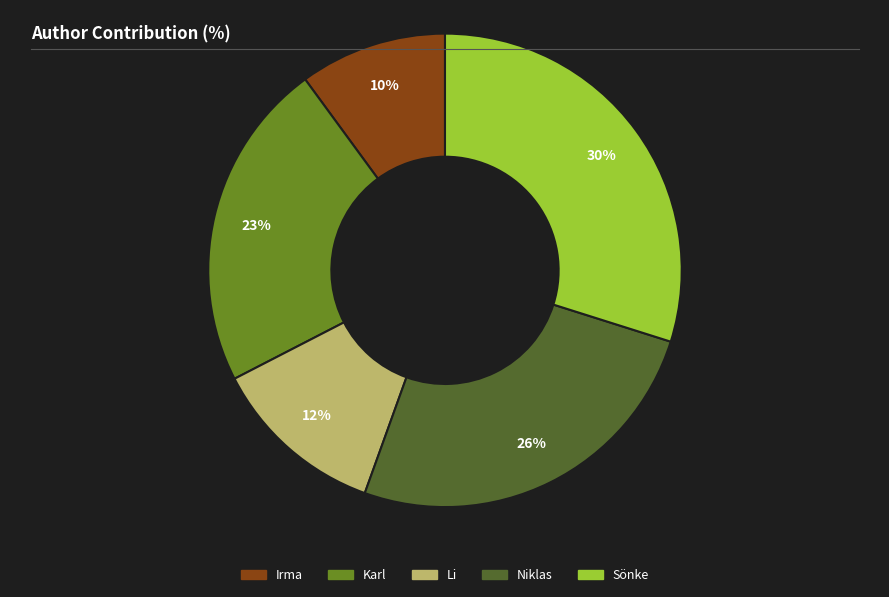

Approximately how many times larger is the value at Sönke compared to Niklas?

1.2